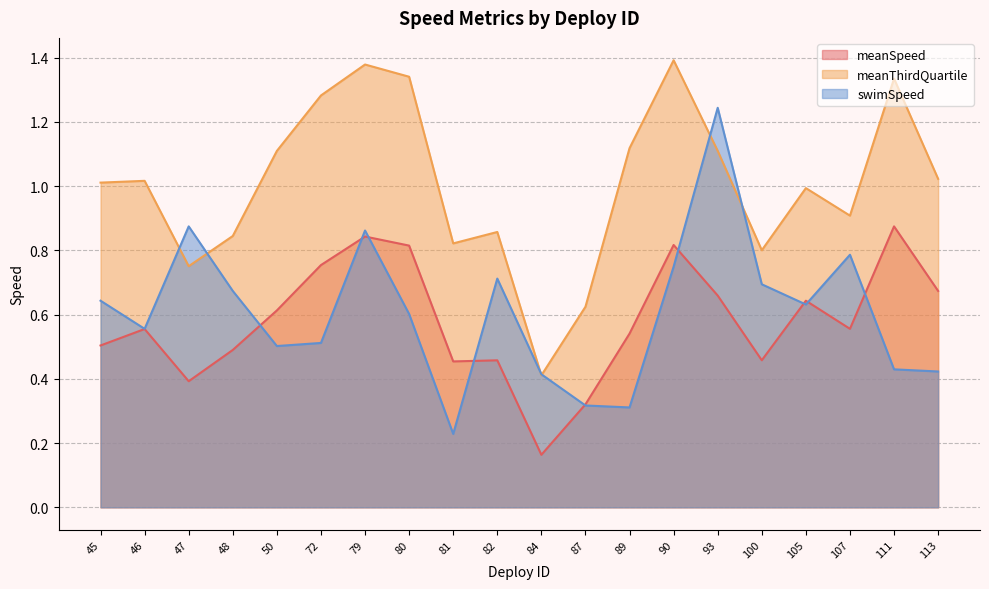

What is the average value of the meanThirdQuartile series?

1.0